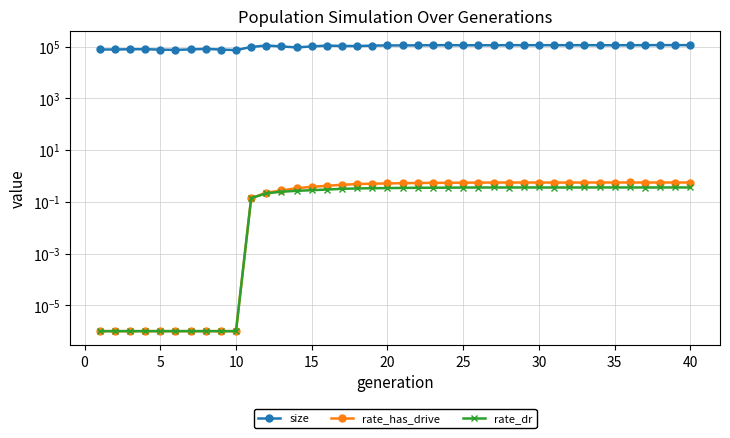

Which series has the widest spread of values?

size